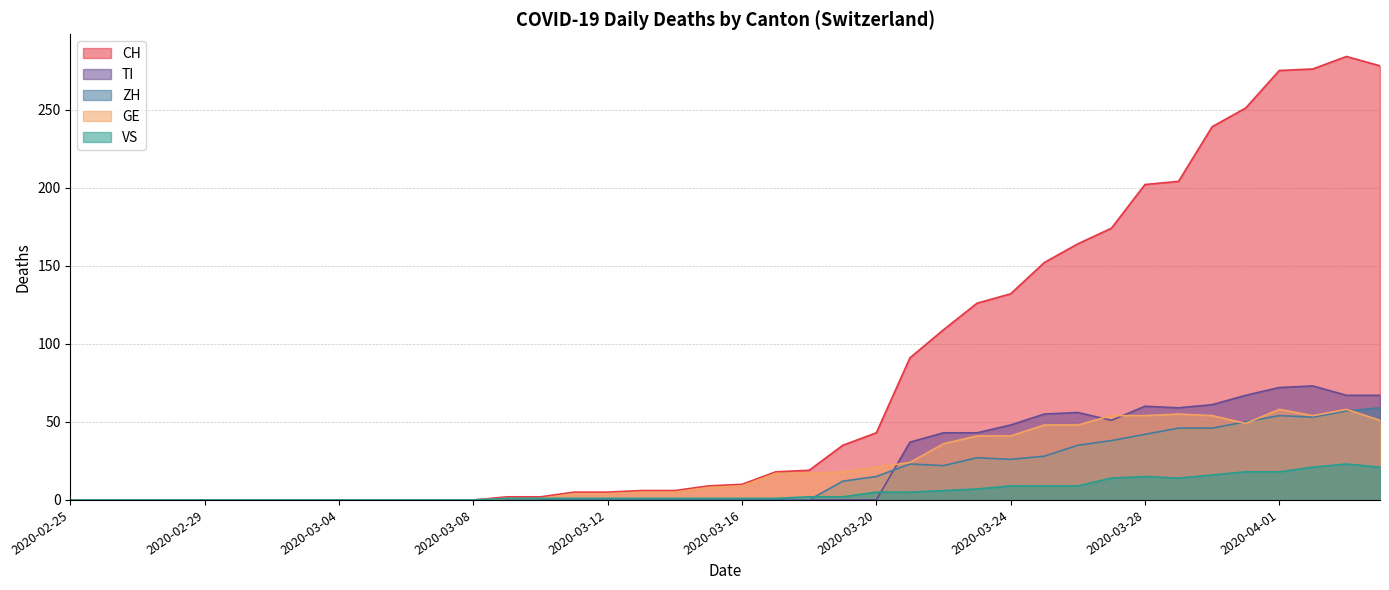

Is the value of TI at 2020-03-16 greater than the value of CH at 2020-03-21?

No